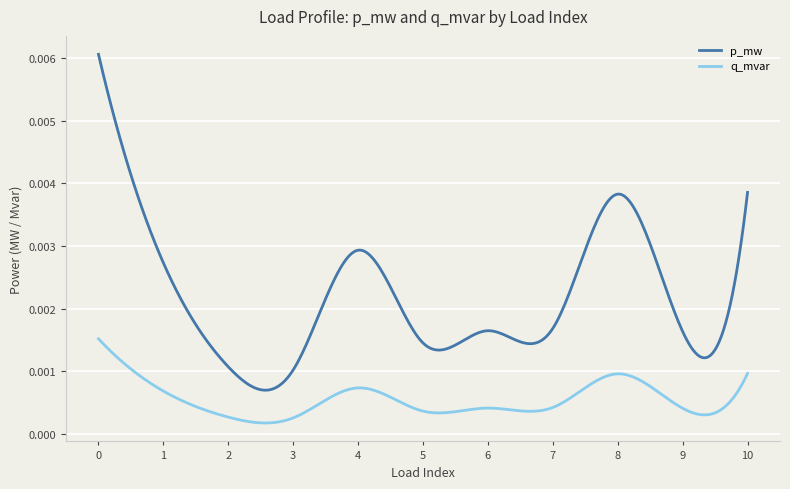

True or false: q_mvar and p_mw intersect in this chart.

False